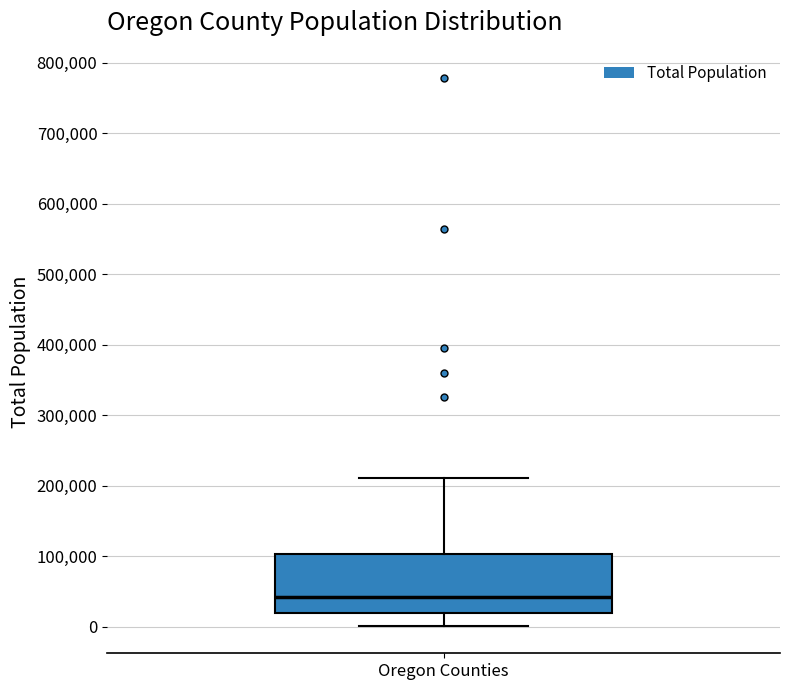

Read this box plot against the y-axis: the position of the median line, the range covered by the box, and the ends of both whiskers. The values are not printed on the chart, so give them approximately, as read against the axis.

median 40000, box 20000 to 100000, whiskers 0 to 210000